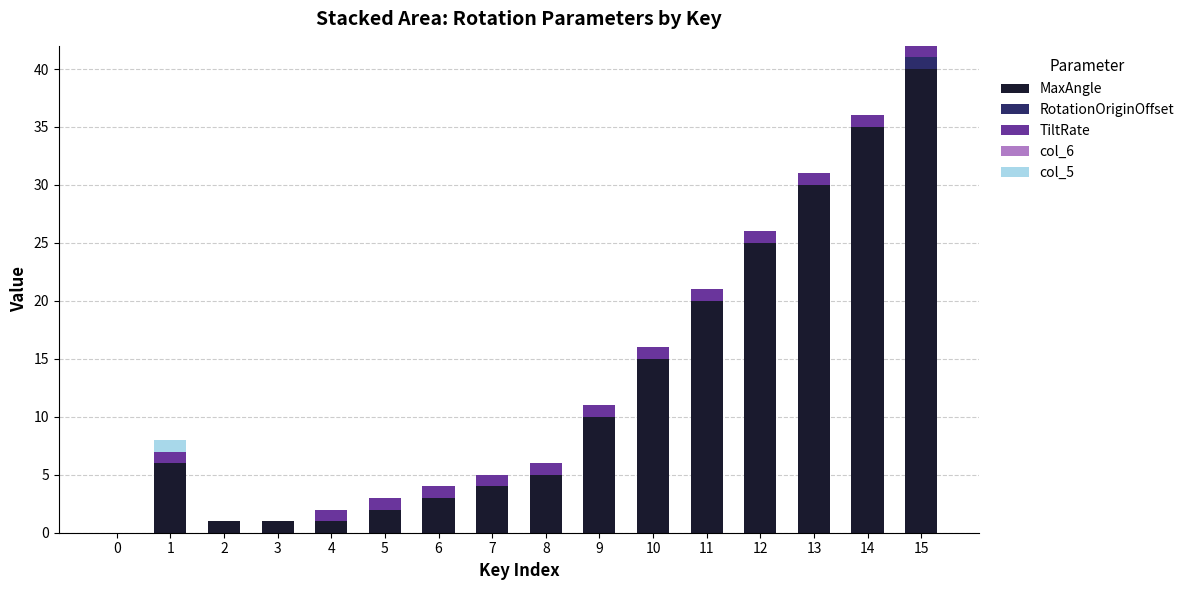

Is it true that MaxAngle equals 25 at 12?

True